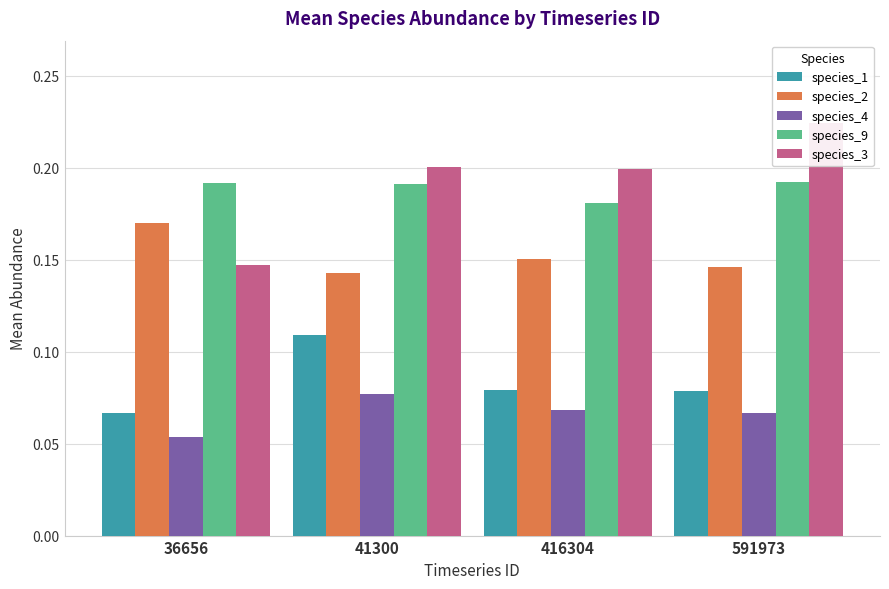

Is the value of species_9 at 416304 greater than the value of species_2 at 41300?

Yes